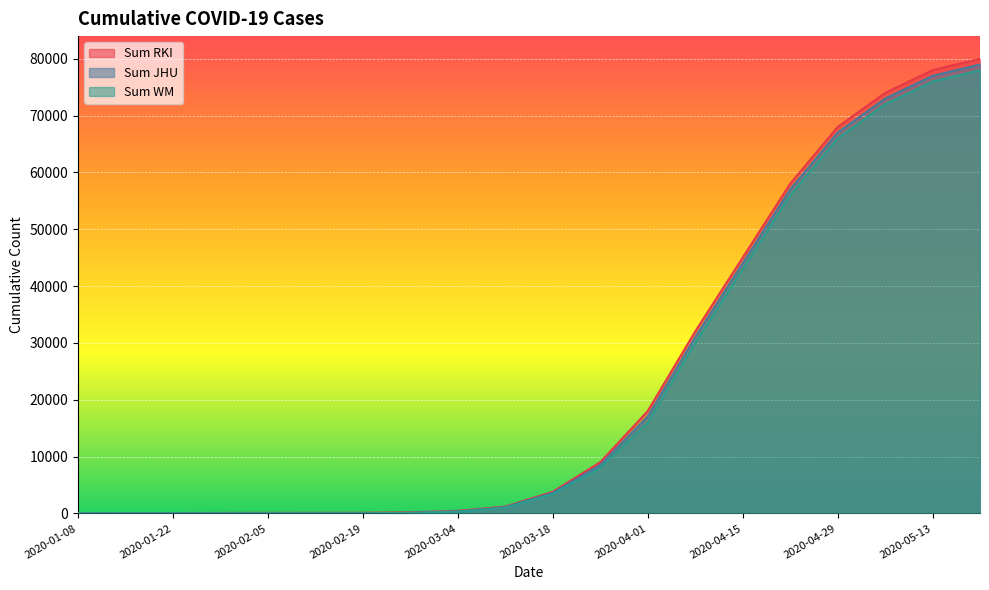

The value of Sum RKI at 2020-04-01 is 4788. True or false?

False